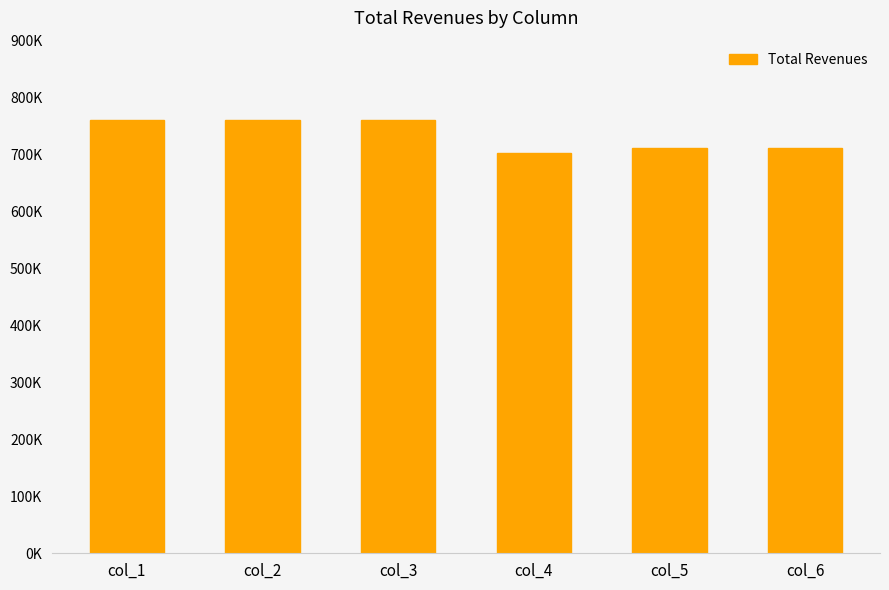

Does the chart contain any negative values?

No